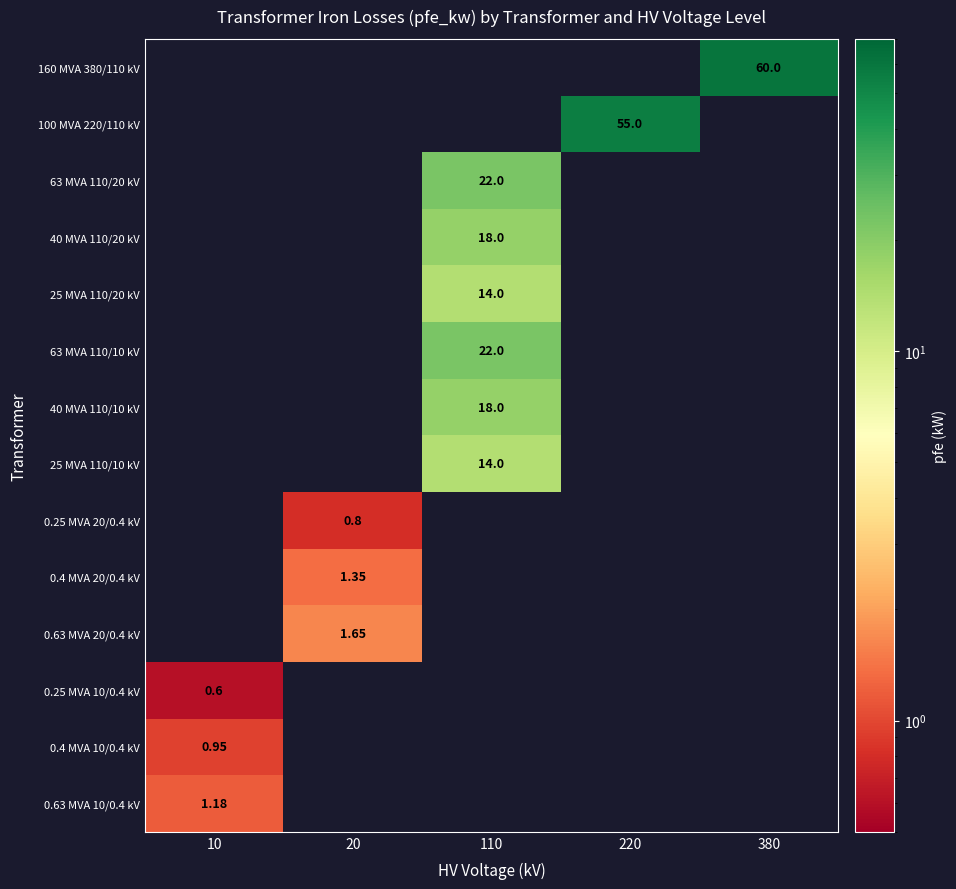

What is the minimum value shown in the chart?

0.6